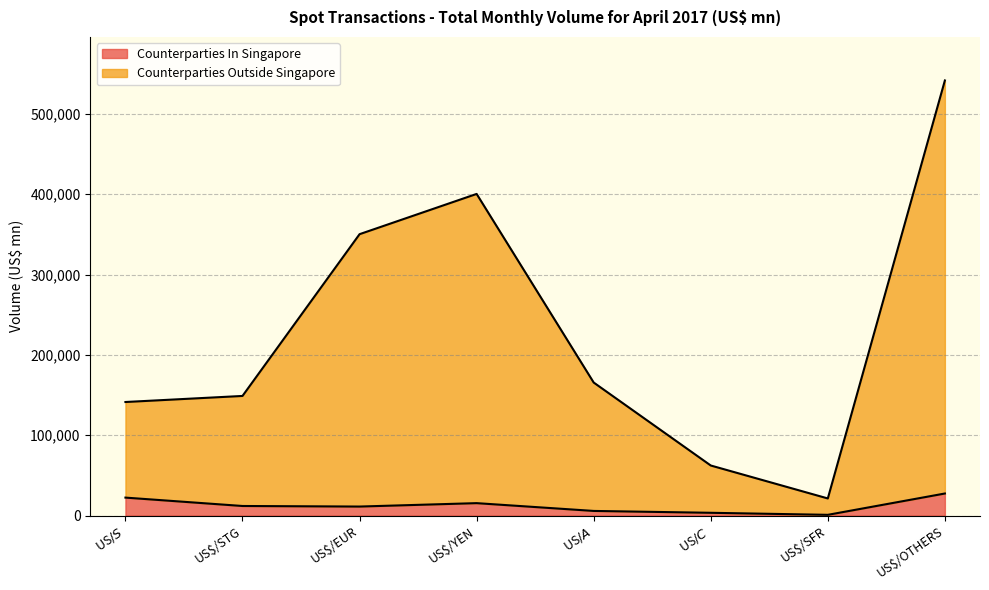

Reading right to left, what are all the values shown in this chart?

Counterparties In Singapore: US$/OTHERS=27424	US$/SFR=873	US$/C$=3413	US$/A$=5730	US$/YEN=15426	US$/EUR=11179	US$/STG=11879	US$/S$=22318
Counterparties Outside Singapore: US$/OTHERS=541601	US$/SFR=21265	US$/C$=62287	US$/A$=165572	US$/YEN=400356	US$/EUR=350240	US$/STG=148868	US$/S$=141325